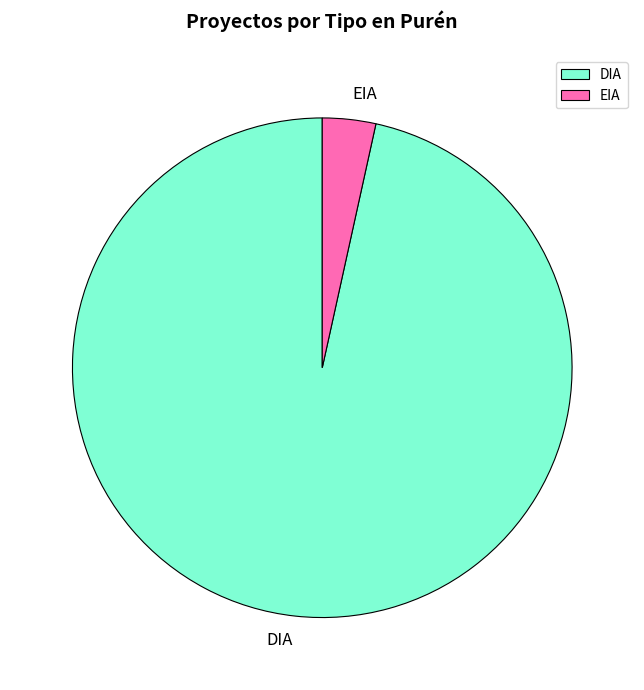

Count the number of slices in the pie.

2